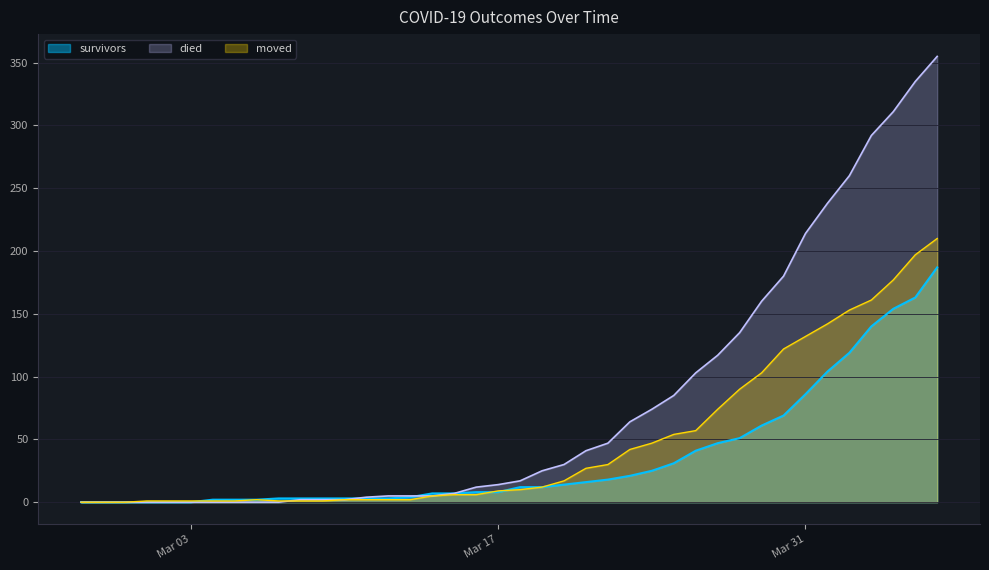

Which series has the largest total across all categories?

died